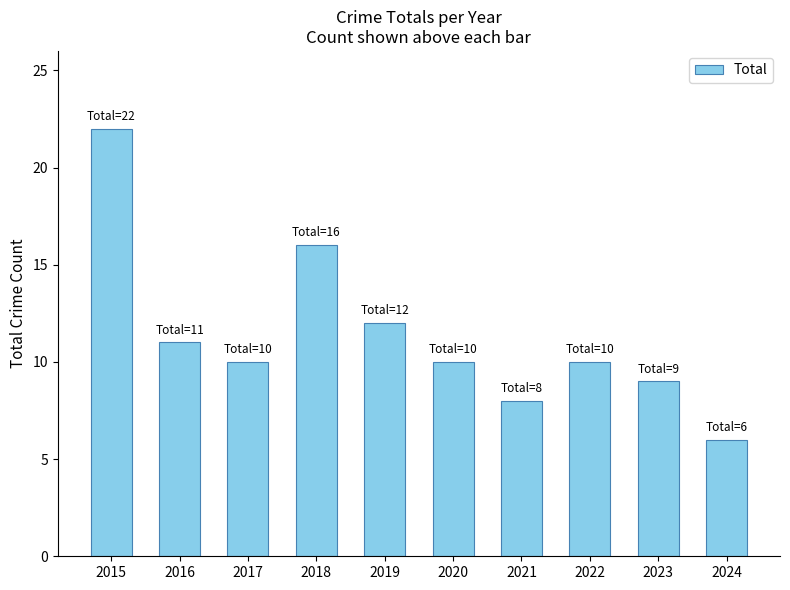

Reading left to right, transcribe all the data shown in this chart.

2015=22	2016=11	2017=10	2018=16	2019=12	2020=10	2021=8	2022=10	2023=9	2024=6